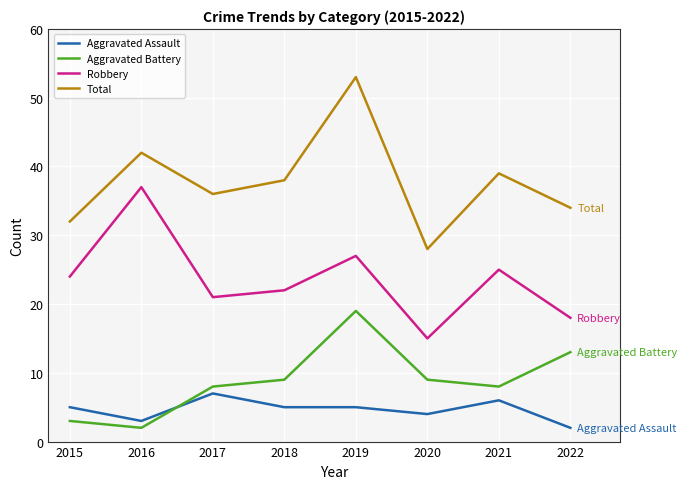

True or false: Robbery and Aggravated Assault cross at least once.

False